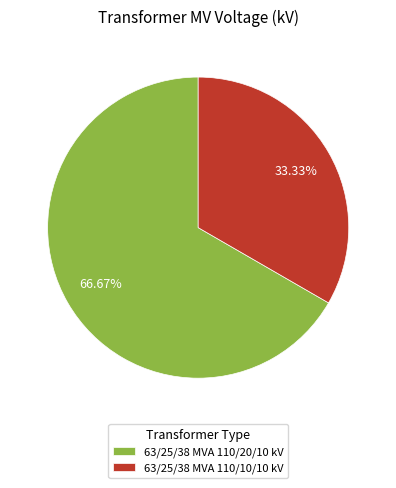

Rank the categories by value from highest to lowest.

63/25/38 MVA 110/20/10 kV, 63/25/38 MVA 110/10/10 kV